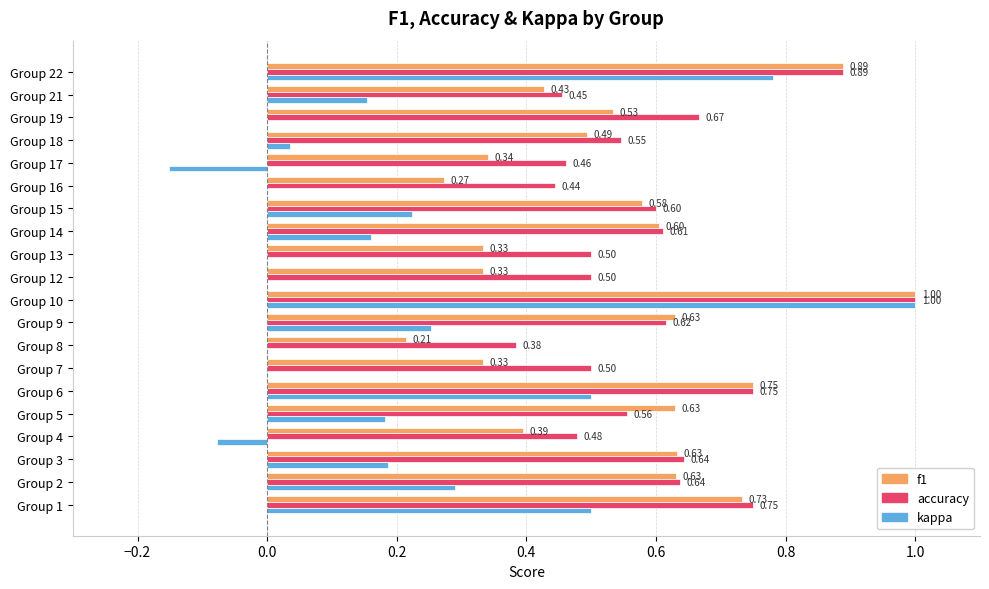

Is the value of accuracy at Group 21 greater than the value of f1 at Group 15?

No